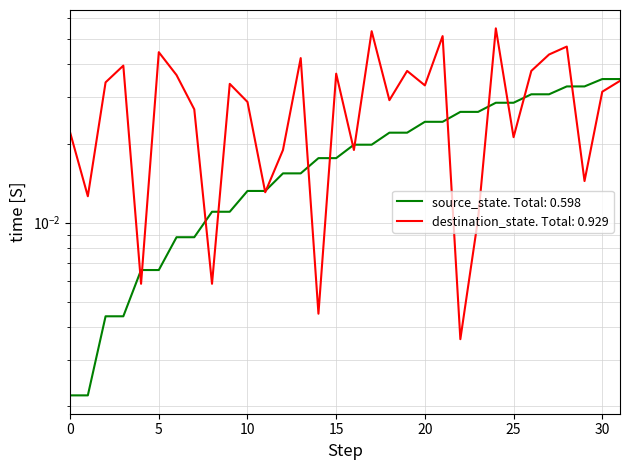

Reading left to right, transcribe all the data shown in this chart.

source_state: 0.0	0.0	0.0	0.0	0.0	0.0	0.0	0.0	0.0	0.0	0.0	0.0	0.0	0.0	0.0	0.0	0.0	0.0	0.0	0.0	0.0	0.0	0.0	0.0	0.0	0.0	0.0	0.0	0.0	0.0	0.0	0.0
destination_state: 0.0	0.0	0.0	0.0	0.0	0.0	0.0	0.0	0.0	0.0	0.0	0.0	0.0	0.0	0.0	0.0	0.0	0.1	0.0	0.0	0.0	0.1	0.0	0.0	0.1	0.0	0.0	0.0	0.0	0.0	0.0	0.0